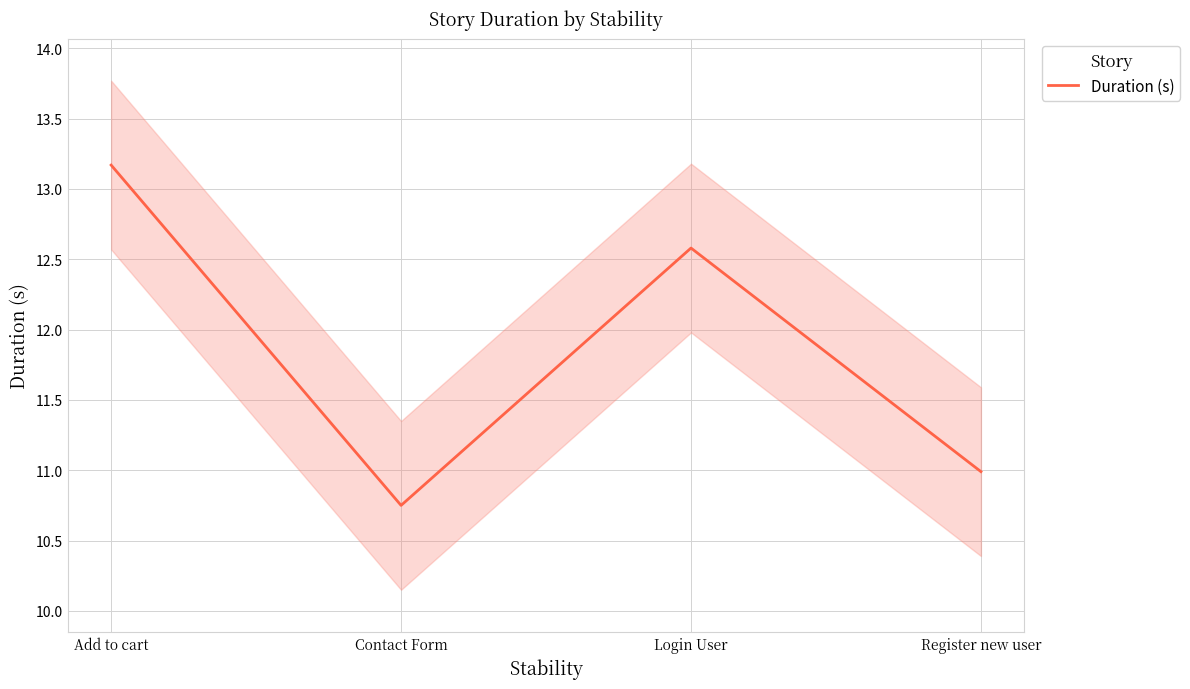

Approximately how many times larger is the value at Contact Form compared to Register new user?

1.0